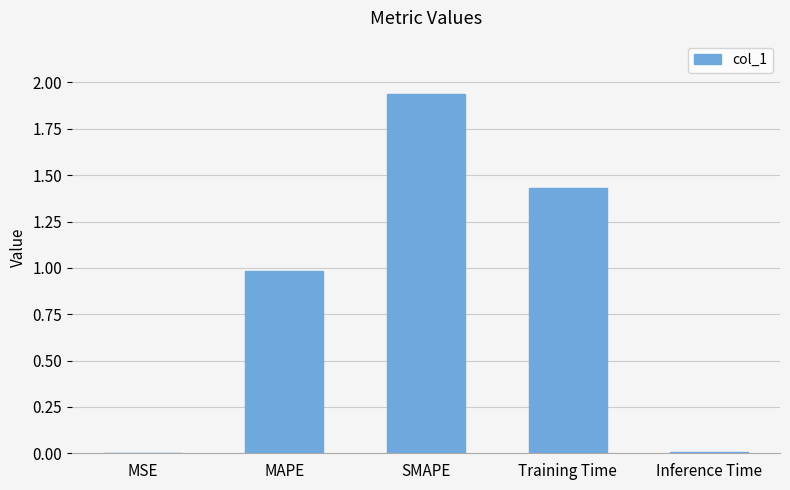

What is the sum of all values?

4.4